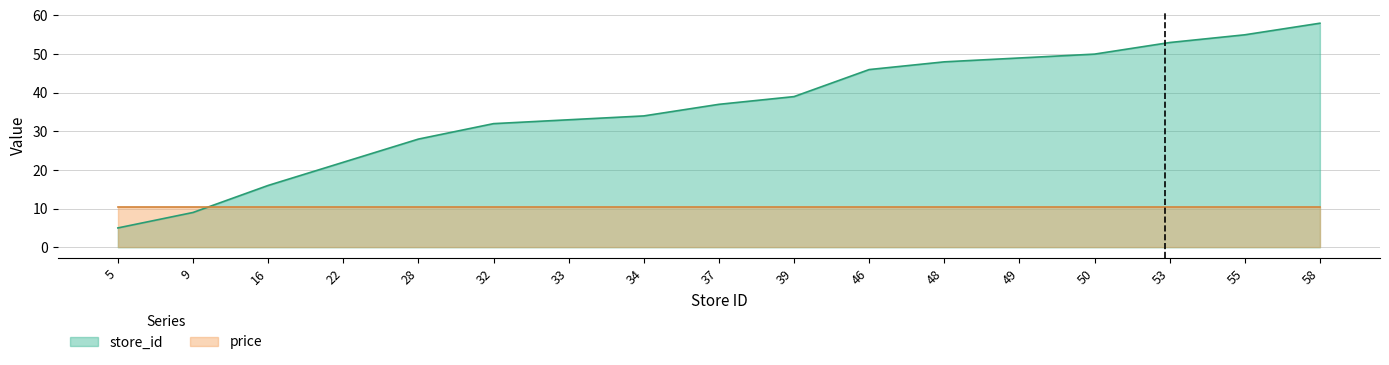

Between 39 and 22, which is larger?

39